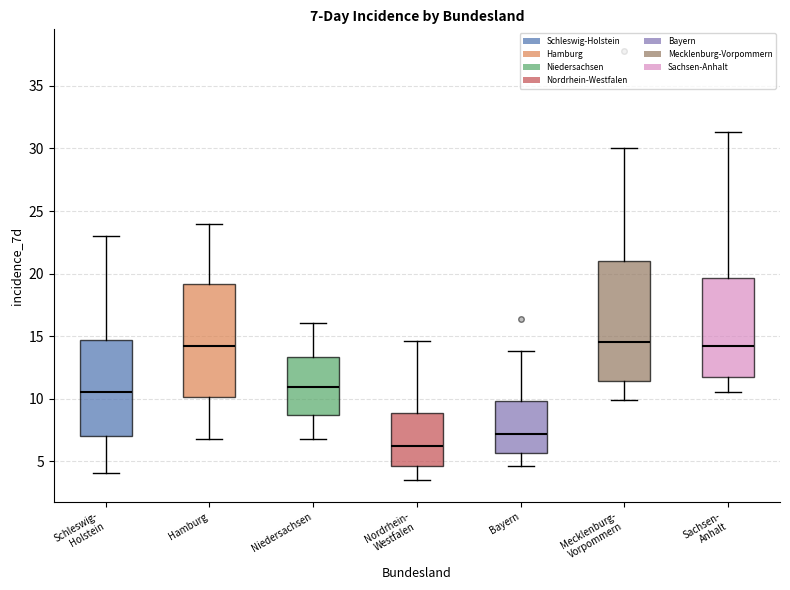

Which box is the tallest, from its lower edge to its upper edge?

Mecklenburg- Vorpommern